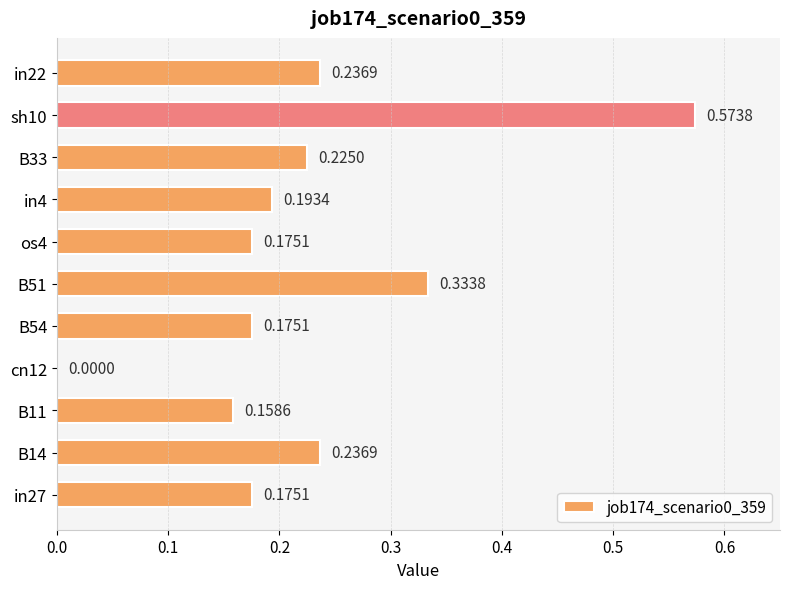

At which label is the value closest to 0?

cn12